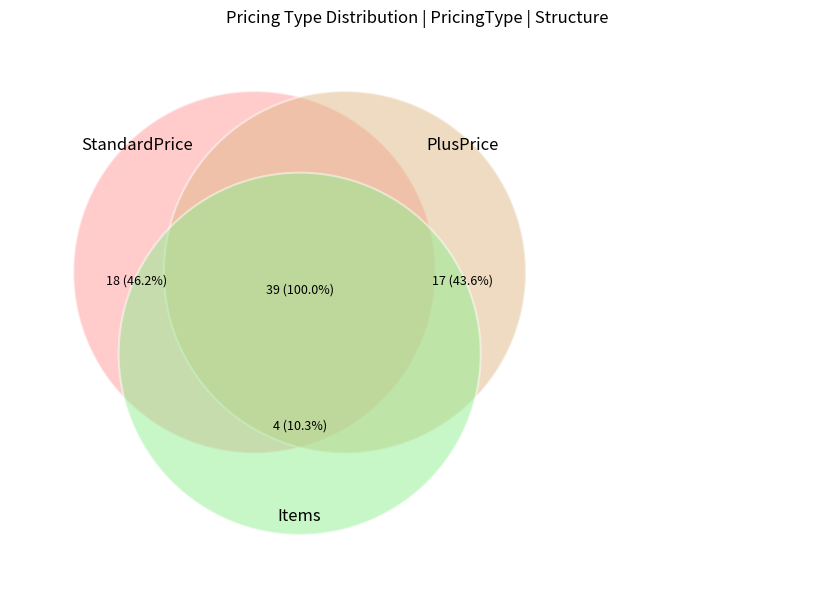

How many slices are in this pie chart?

3